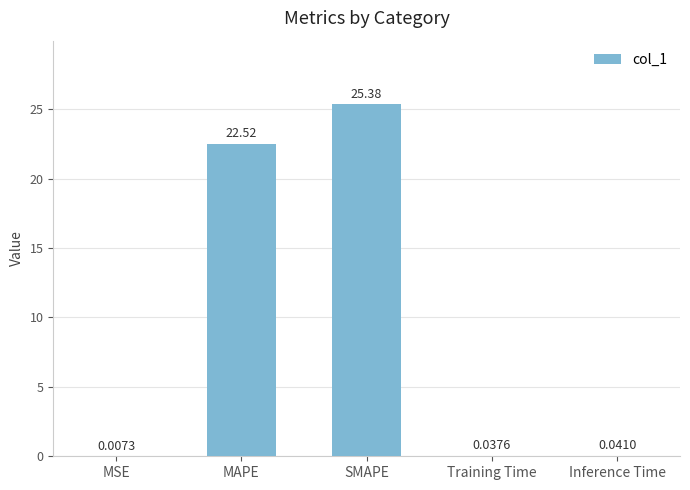

Does the chart contain stacked bars?

No